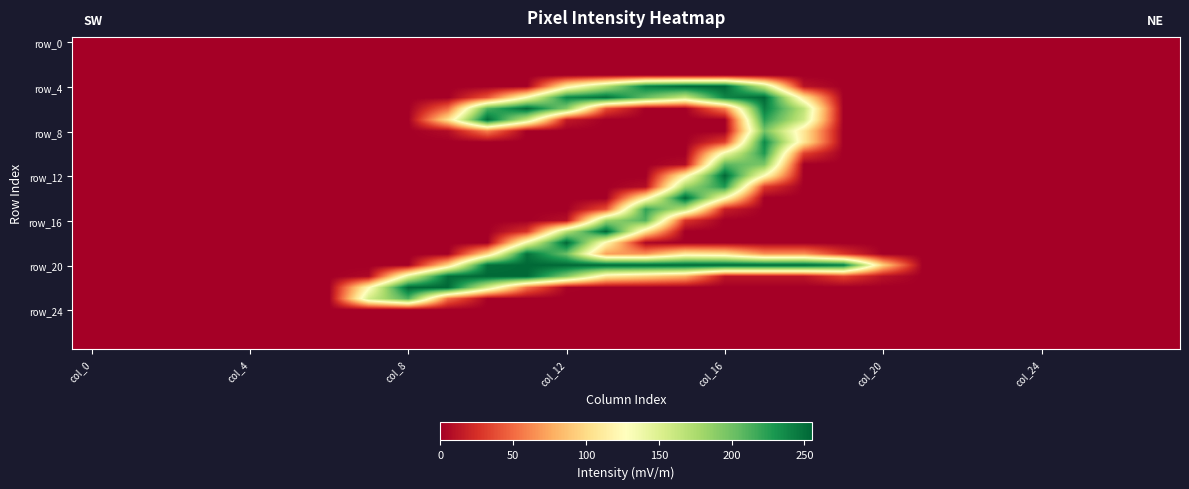

Count the number of categories in the chart.

28